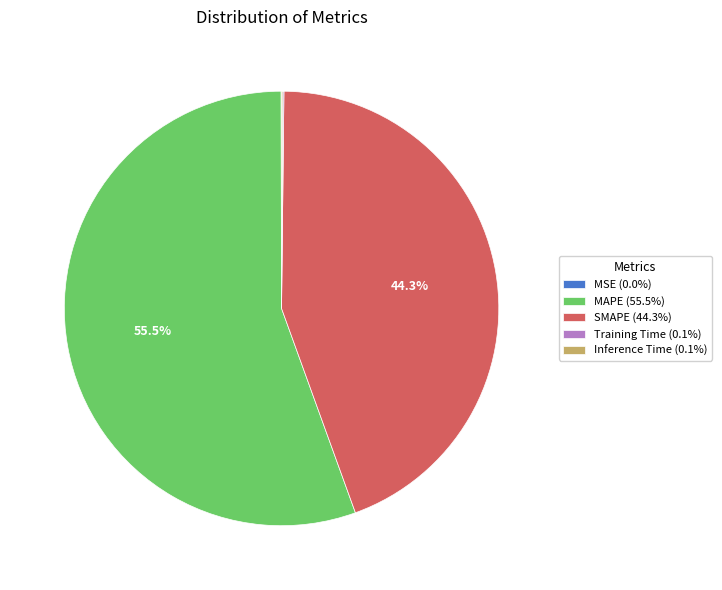

Which slice is the largest?

MAPE